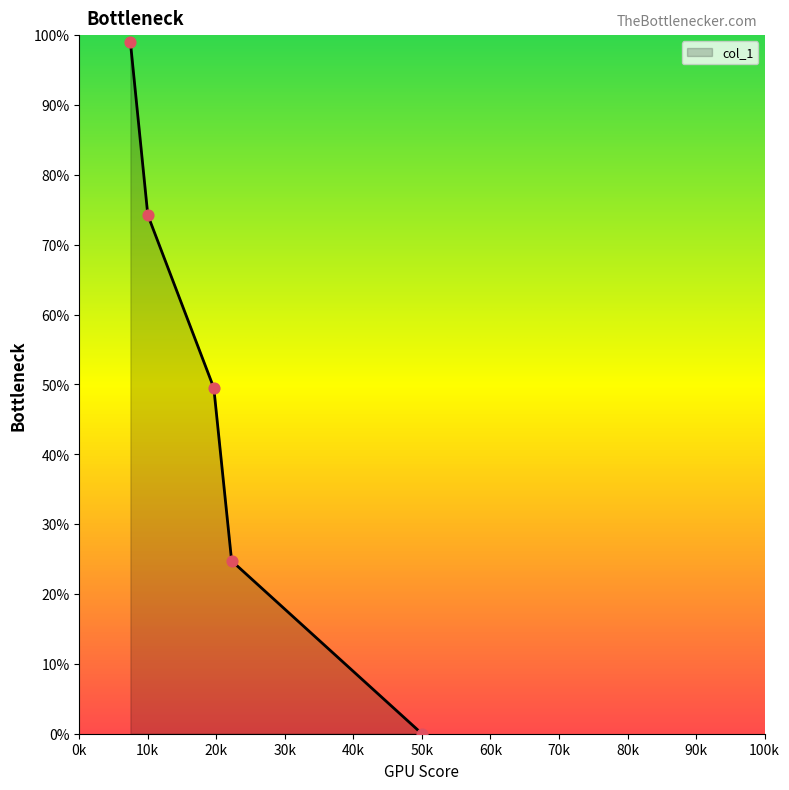

What is the ratio of the value at 10000 to the value at 19630?

1.5